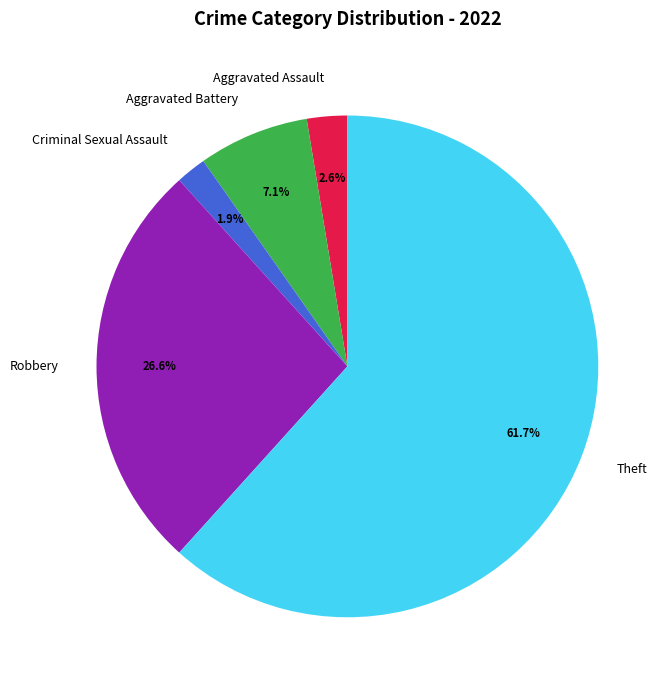

To the nearest percent, what percentage of the pie is Aggravated Battery?

7%